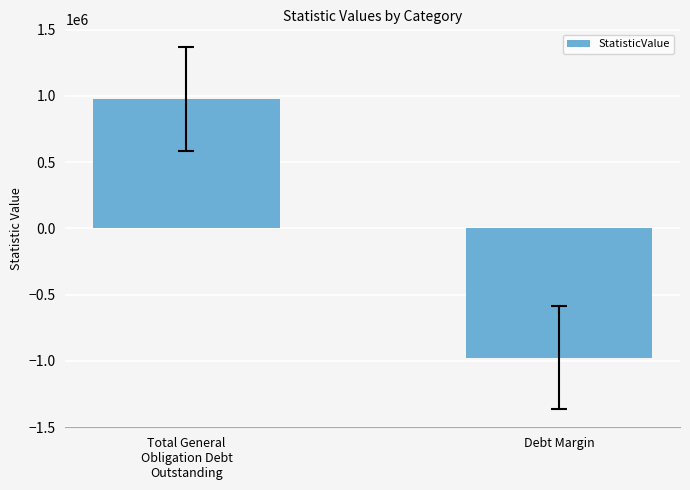

How many values are between -975000 and 975000?

2